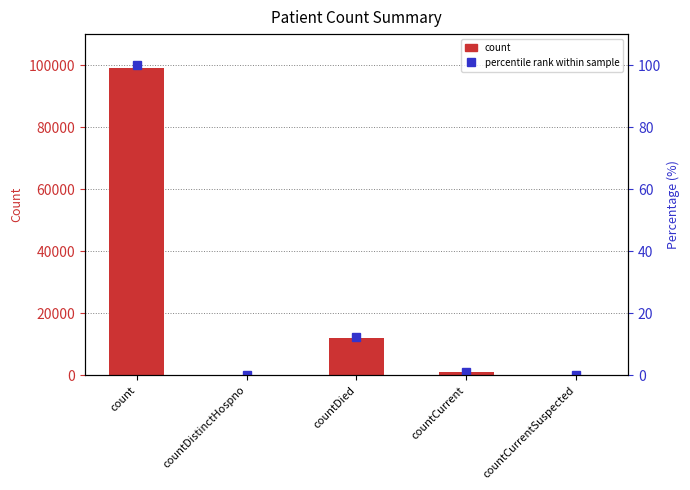

Which label corresponds to the smallest value in the chart?

countDistinctHospno